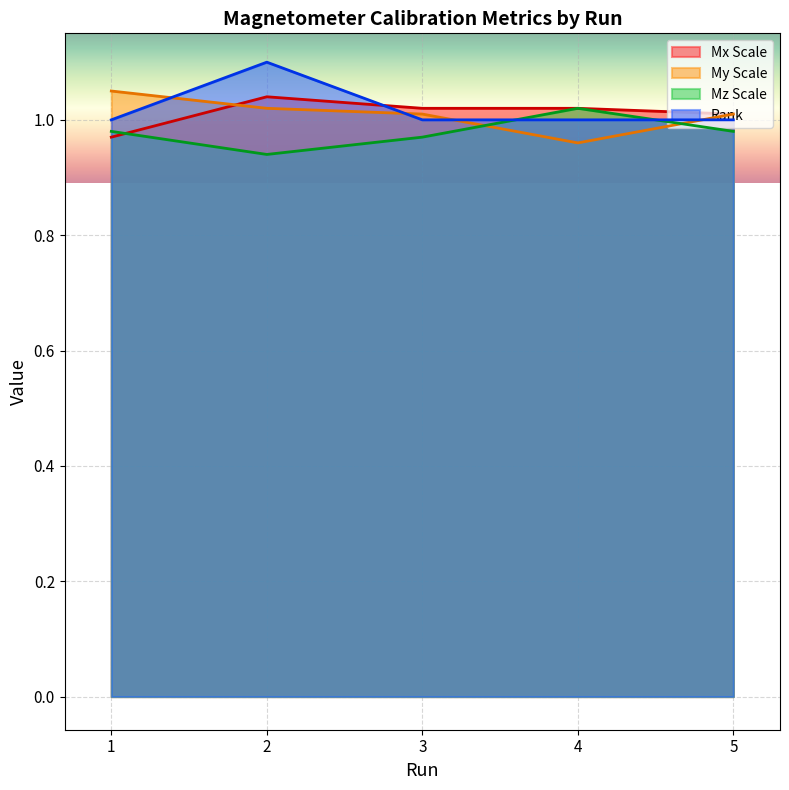

At which label is My Scale closest to 1?

3